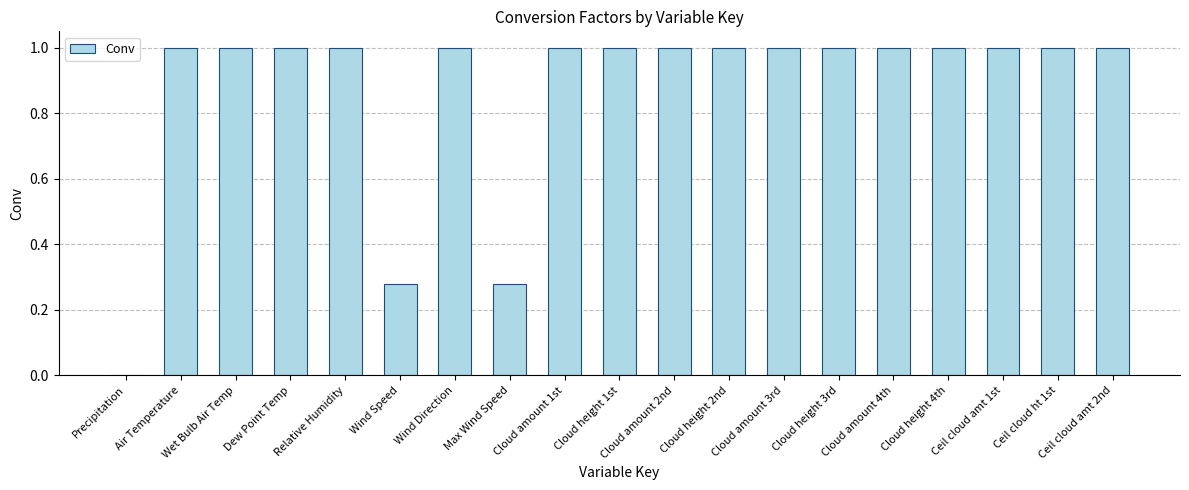

What is the difference between the values at Precipitation and Ceil cloud amt 2nd?

1.0